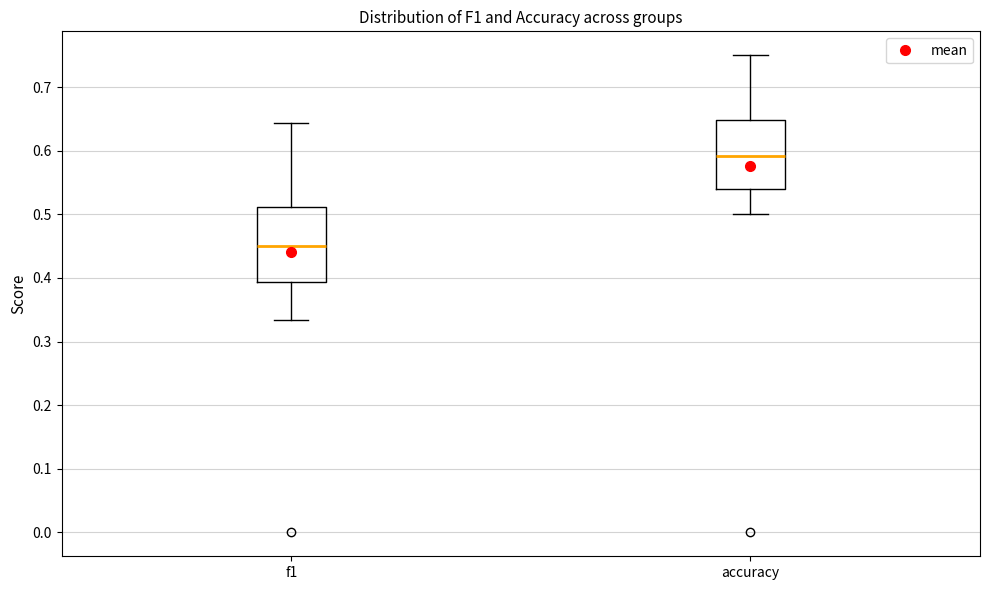

Reading left to right, transcribe this box plot: for each box, give where its median line is, the range the box spans, and where its two whiskers end, as read against the y-axis. The values are not printed on the chart, so give them approximately, as read against the axis.

f1: median 0.45, box 0.39 to 0.51, whiskers 0.33 to 0.64
accuracy: median 0.59, box 0.54 to 0.65, whiskers 0.50 to 0.75